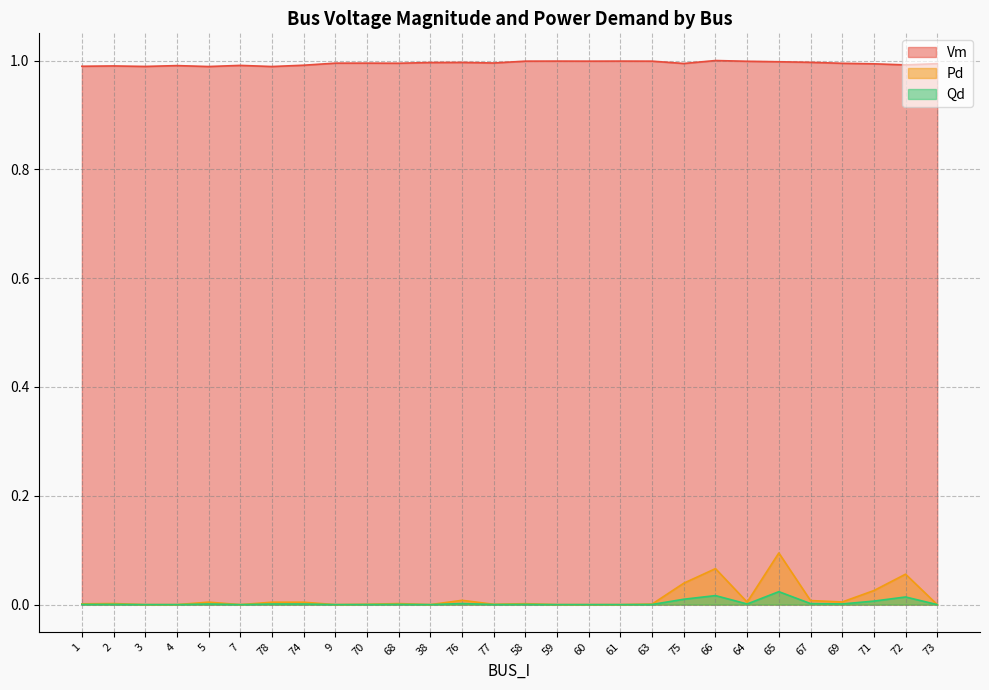

The value of Qd at 68 is 0.0. True or false?

True